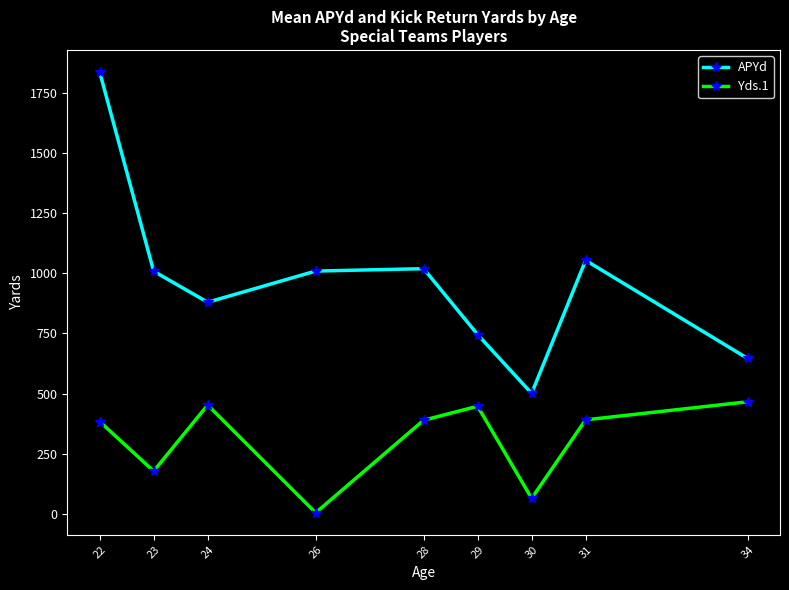

True or false: APYd and Yds.1 cross at least once.

False